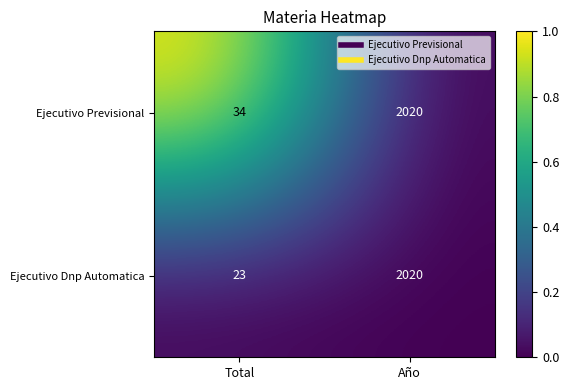

At which label is Ejecutivo Dnp Automatica closest to 1021?

Total